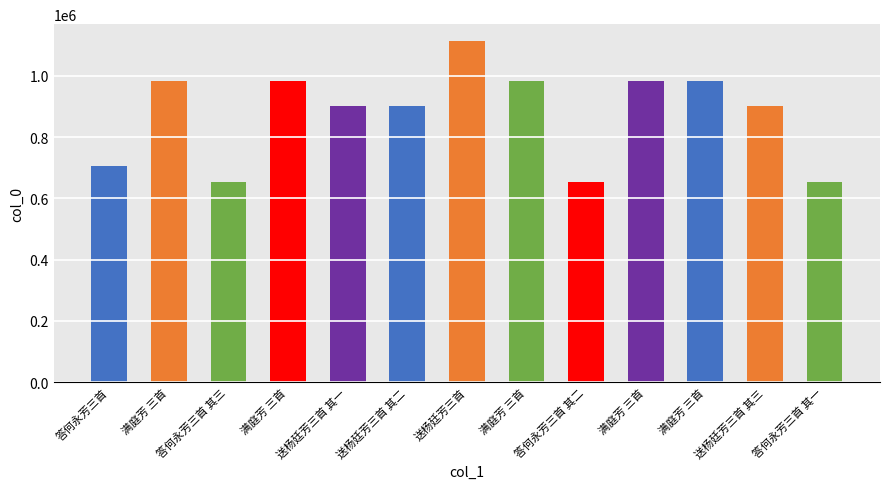

Are the bars grouped side by side (vs. stacked)?

No